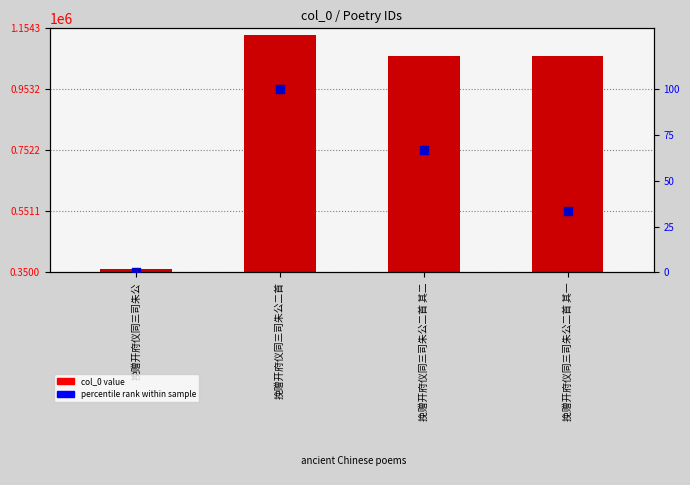

Which series has the largest total across all categories?

col_0 value